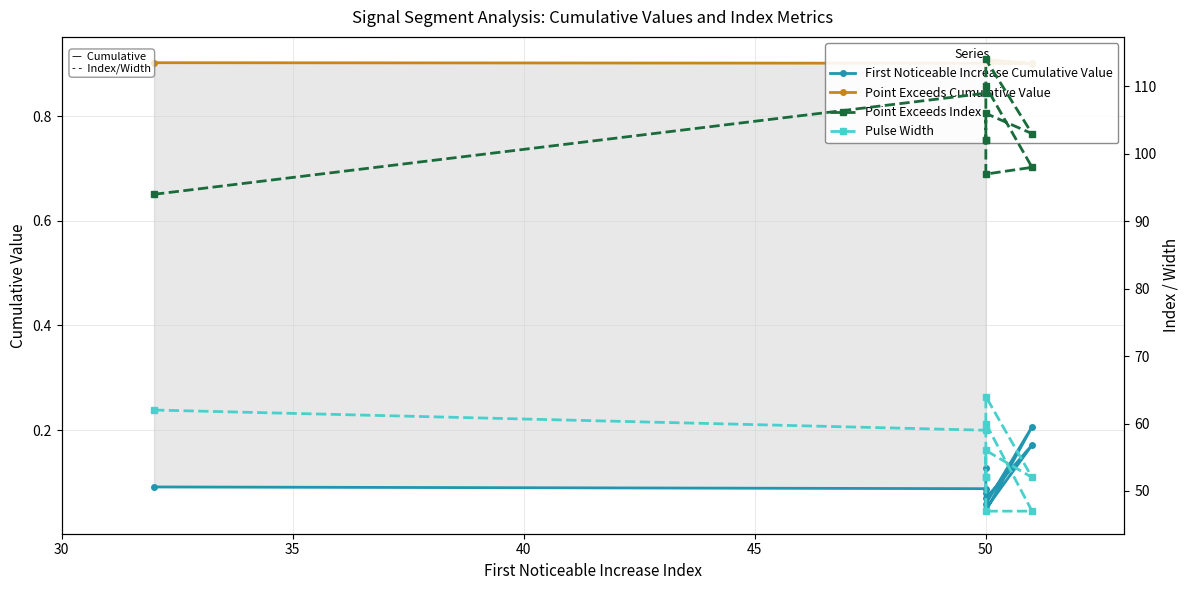

Rank the series at 50 from lowest to highest value.

First Noticeable Increase Cumulative Value, Point Exceeds Cumulative Value, Pulse Width, Point Exceeds Index